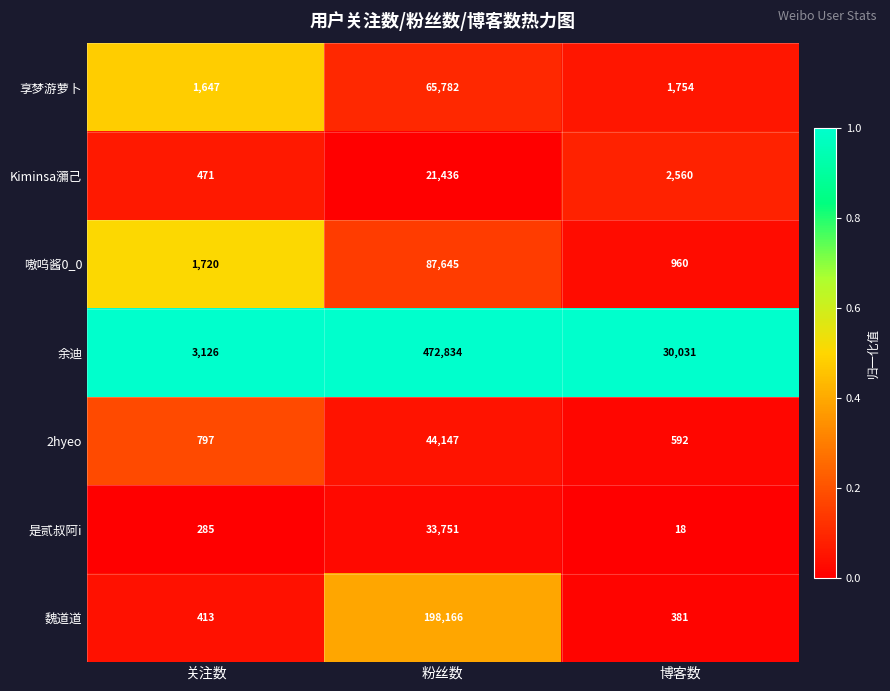

Rank the series at 粉丝数 from lowest to highest value.

Kiminsa瀰己, 是贰叔阿i, 2hyeo, 享梦游萝卜, 嗷呜酱0_0, 魏道道, 余迪